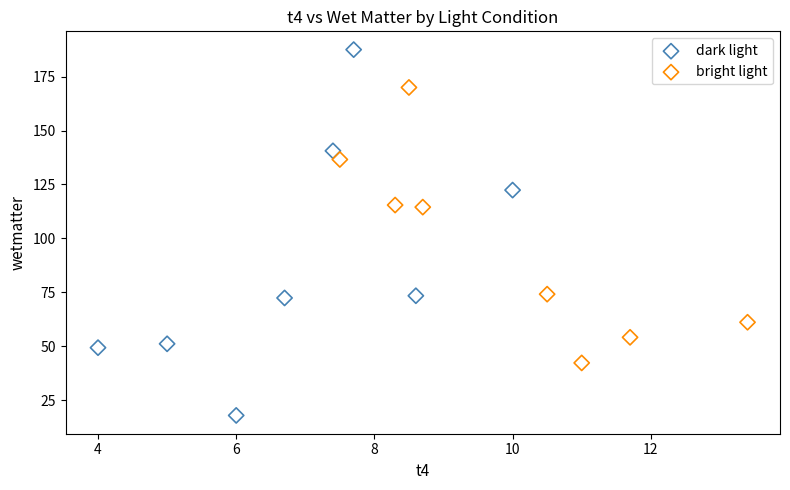

Which series reaches the maximum Y coordinate?

dark light